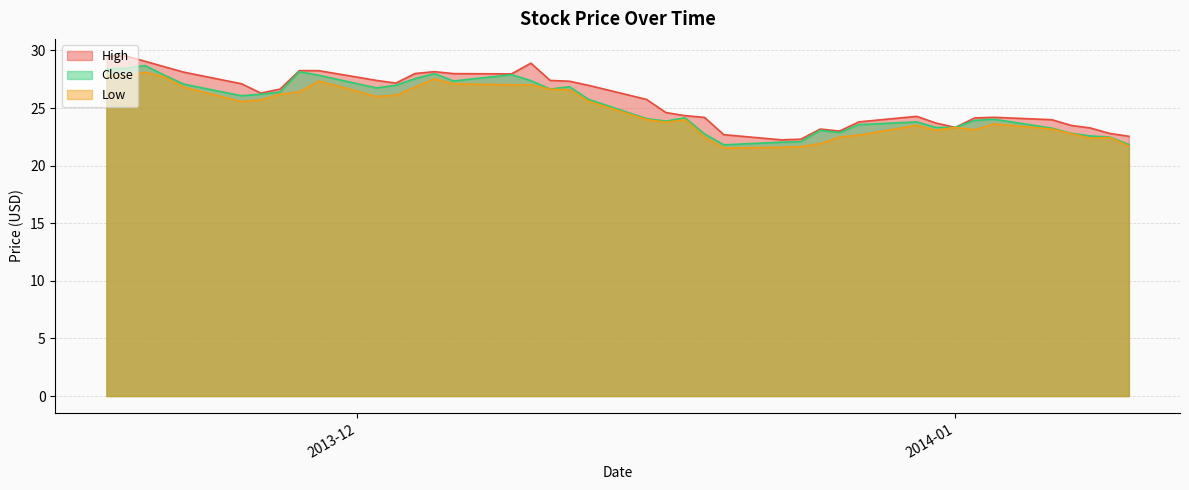

What is the minimum value for Low?

21.5